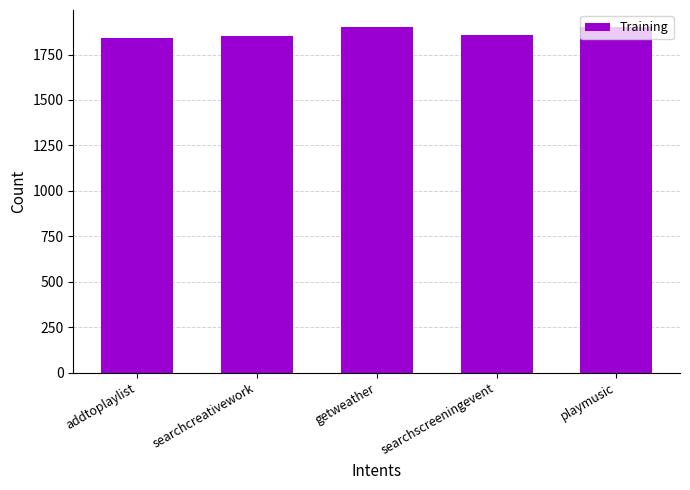

What position from the left is searchscreeningevent?

4